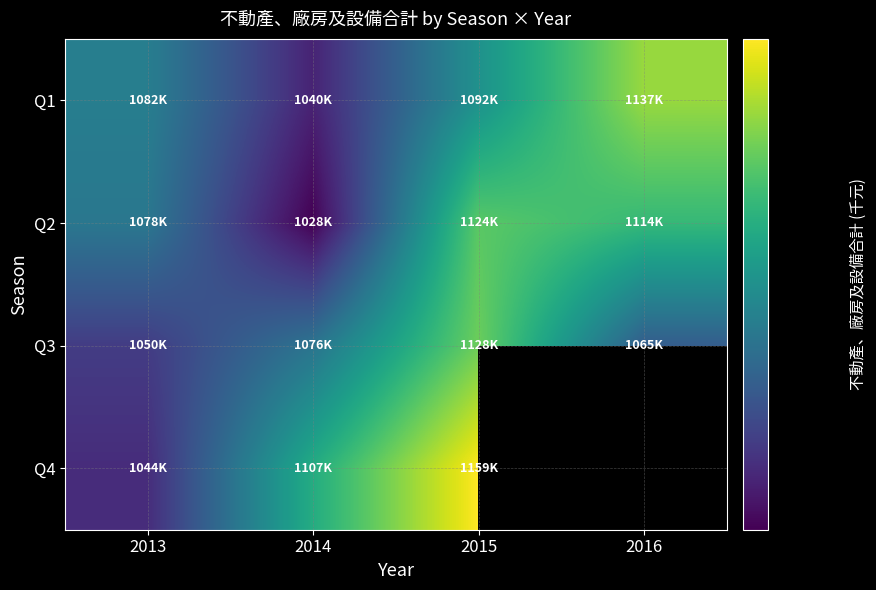

Which category has the highest value across all series?

2015